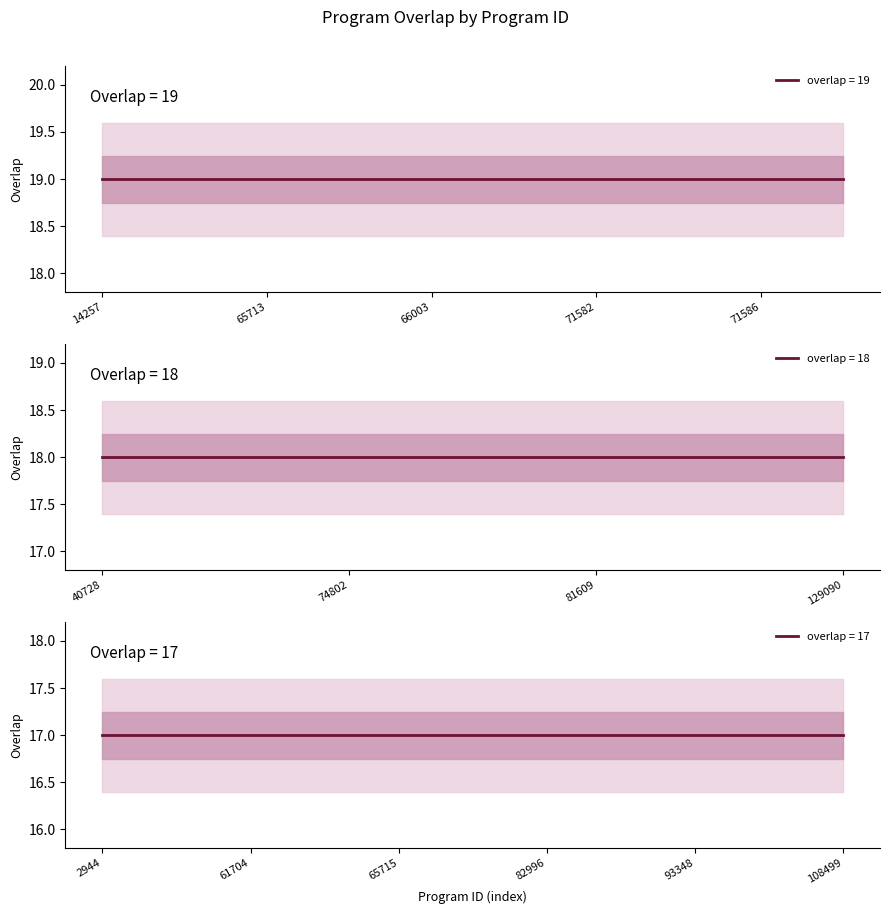

Reading left to right, what are all the values shown in this chart?

19	19	19	19	19	19	19	19	19	19	18	18	18	18	17	17	17	17	17	17	17	17	17	17	17